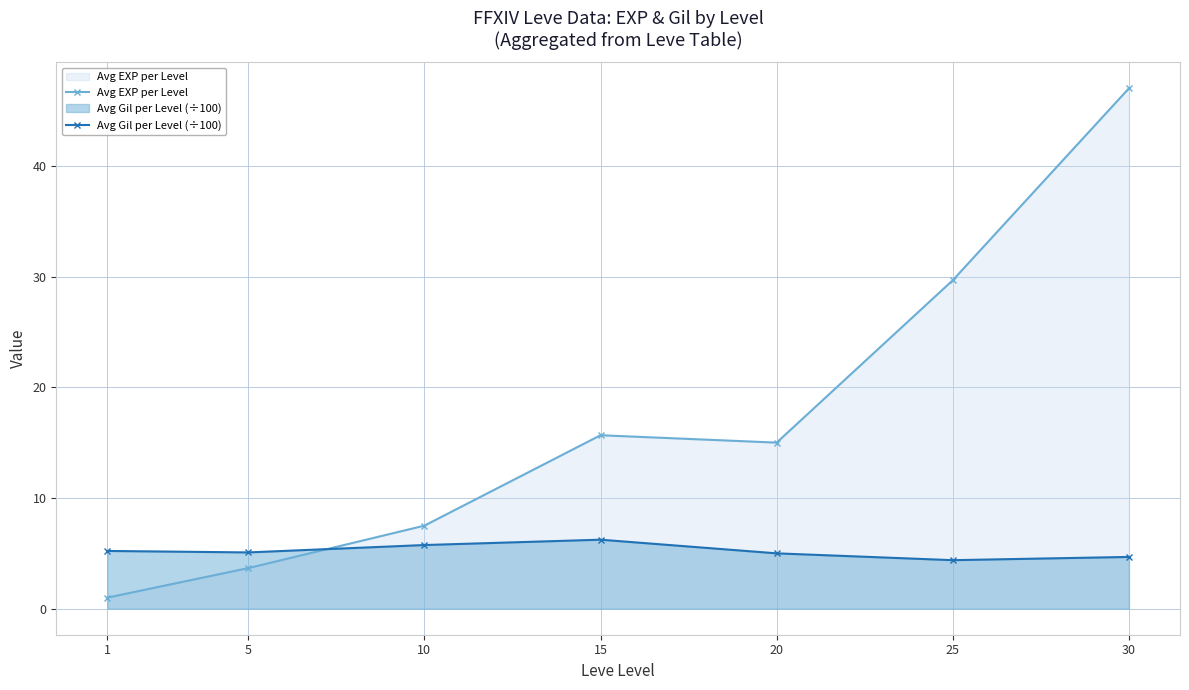

In Avg EXP per Level, how many points are lower than both neighbors (excluding endpoints)?

1